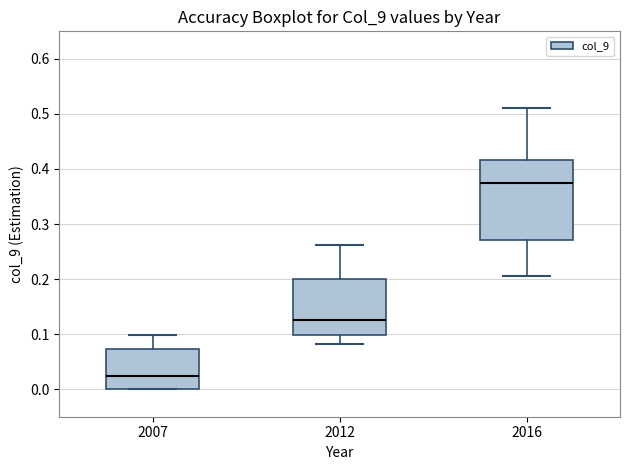

Which box is the tallest, from its lower edge to its upper edge?

2016